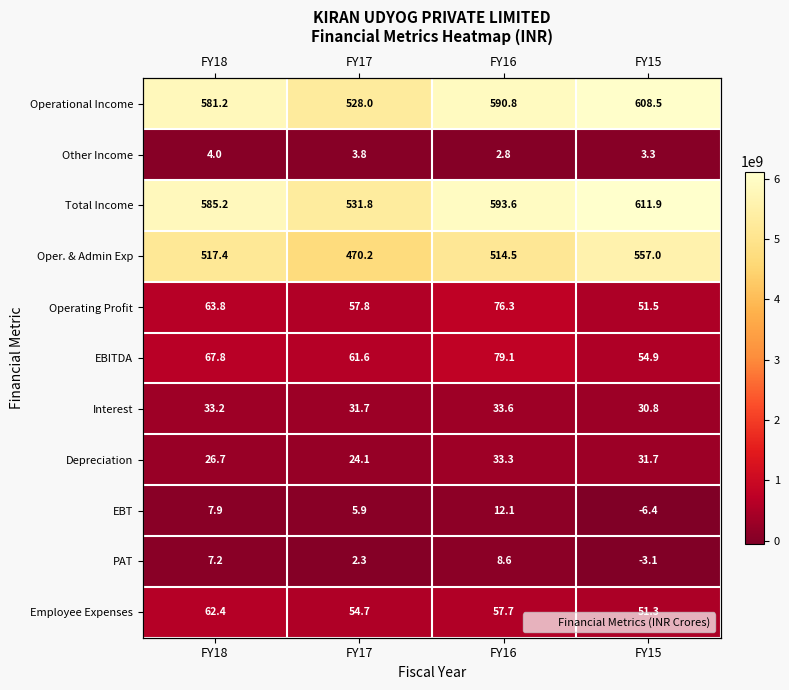

How many series are shown in this chart?

11